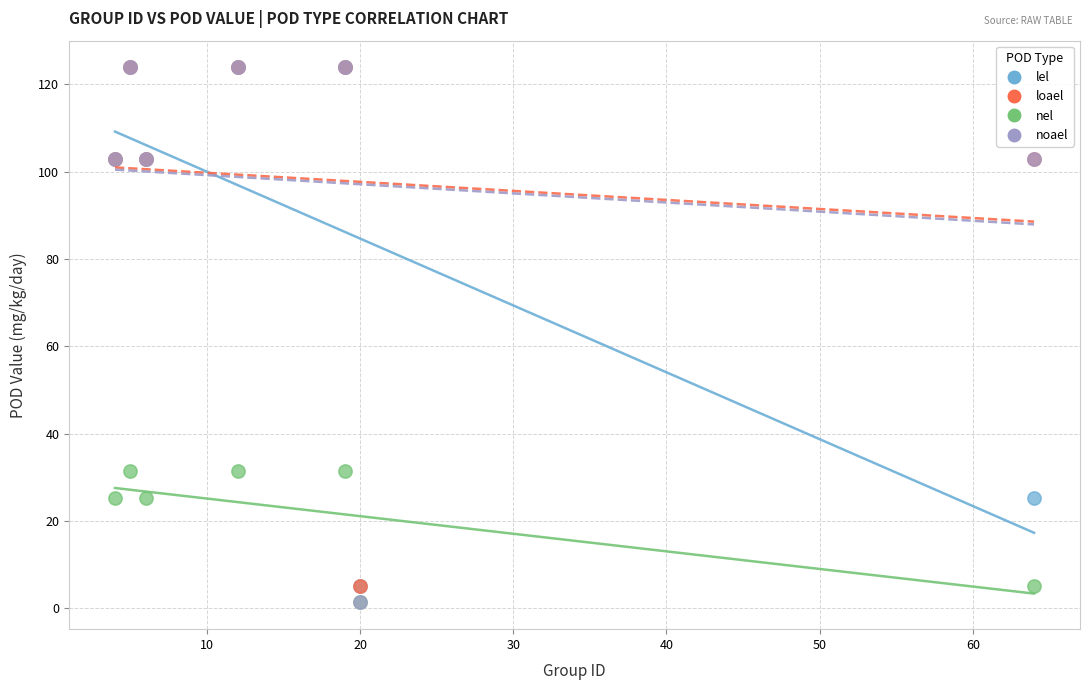

Which series has the largest Y range (max minus min)?

noael